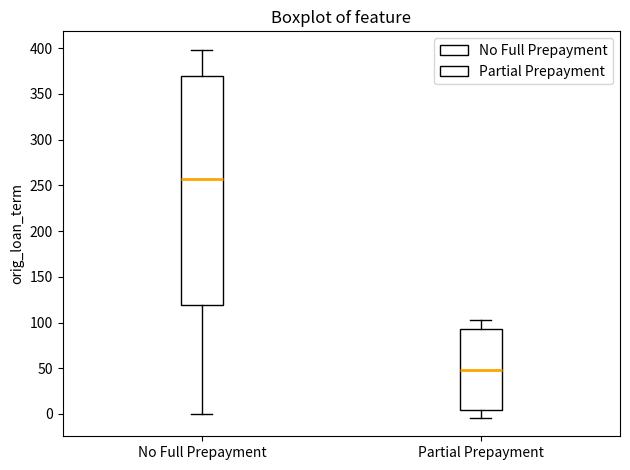

Reading left to right, transcribe this box plot: for each box, give where its median line is, the range the box spans, and where its two whiskers end, as read against the y-axis. The values are not printed on the chart, so give them approximately, as read against the axis.

No Full Prepayment: median 255, box 120 to 370, whiskers 0 to 400
Partial Prepayment: median 50, box 5 to 95, whiskers -5 to 100